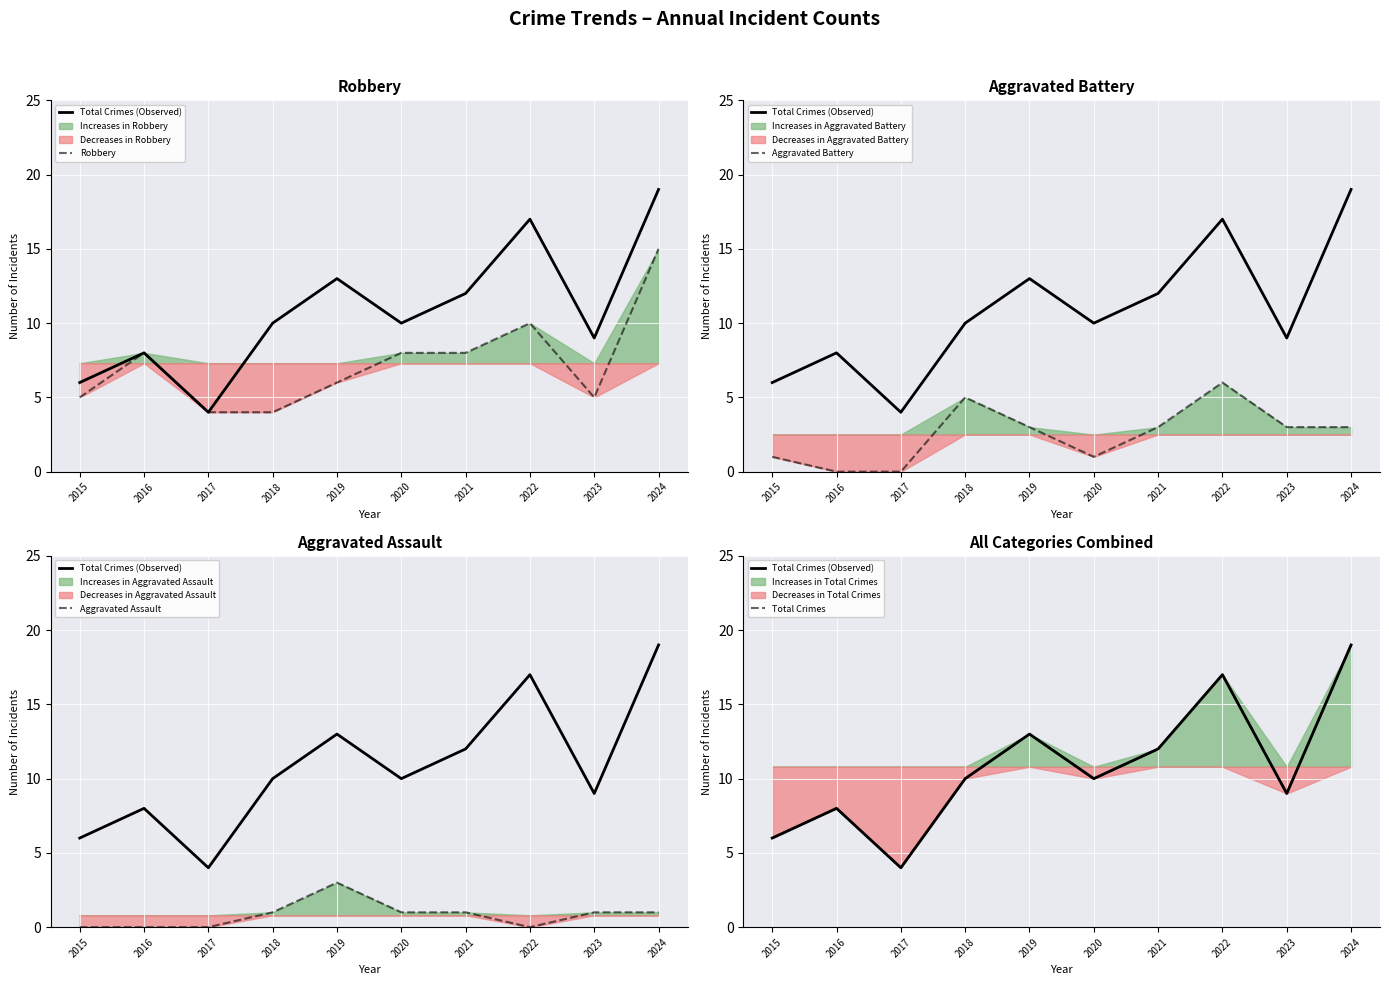

What are all the series names shown in the legend?

Total Crimes (Observed), Robbery, Aggravated Battery, Aggravated Assault, Total Crimes